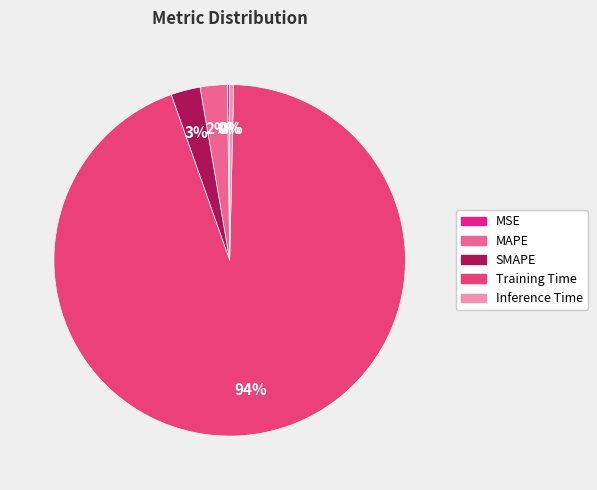

How many slices are in this pie chart?

5